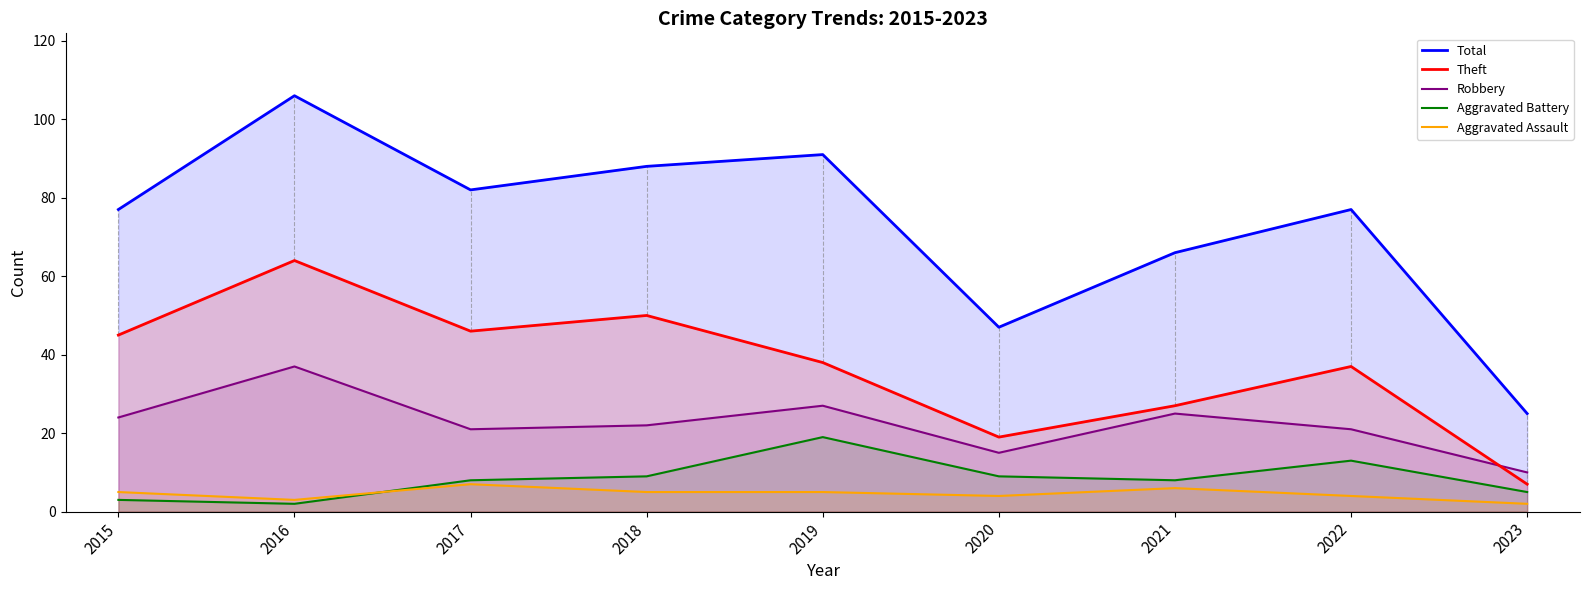

How many values in the Aggravated Battery series exceed 8?

4